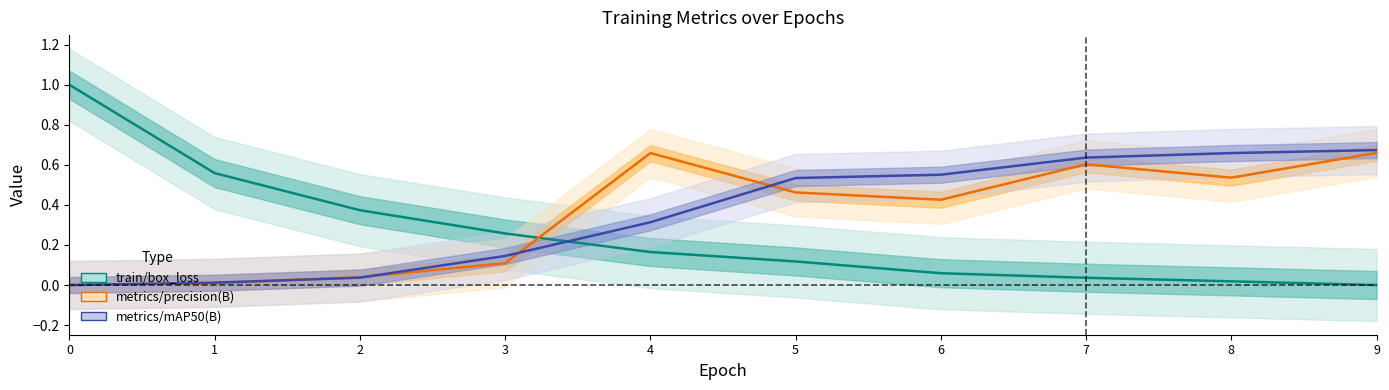

Read the metrics/mAP50(B) value at 4.

0.3